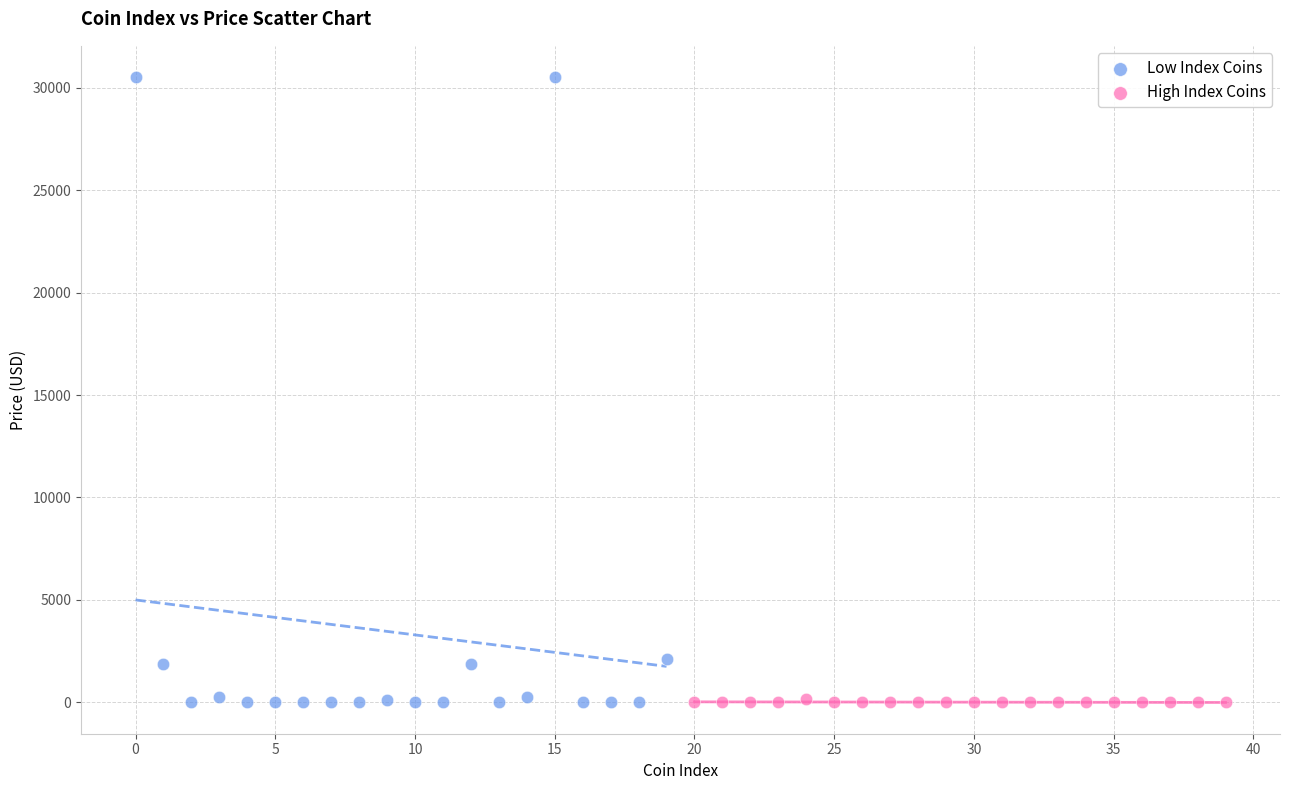

Which series has the largest Y range (max minus min)?

Low Index Coins